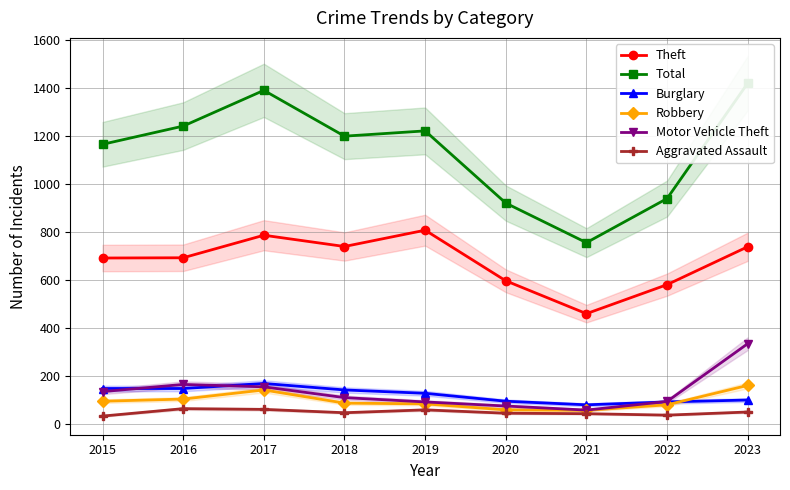

True or false: Robbery and Motor Vehicle Theft intersect in this chart.

False